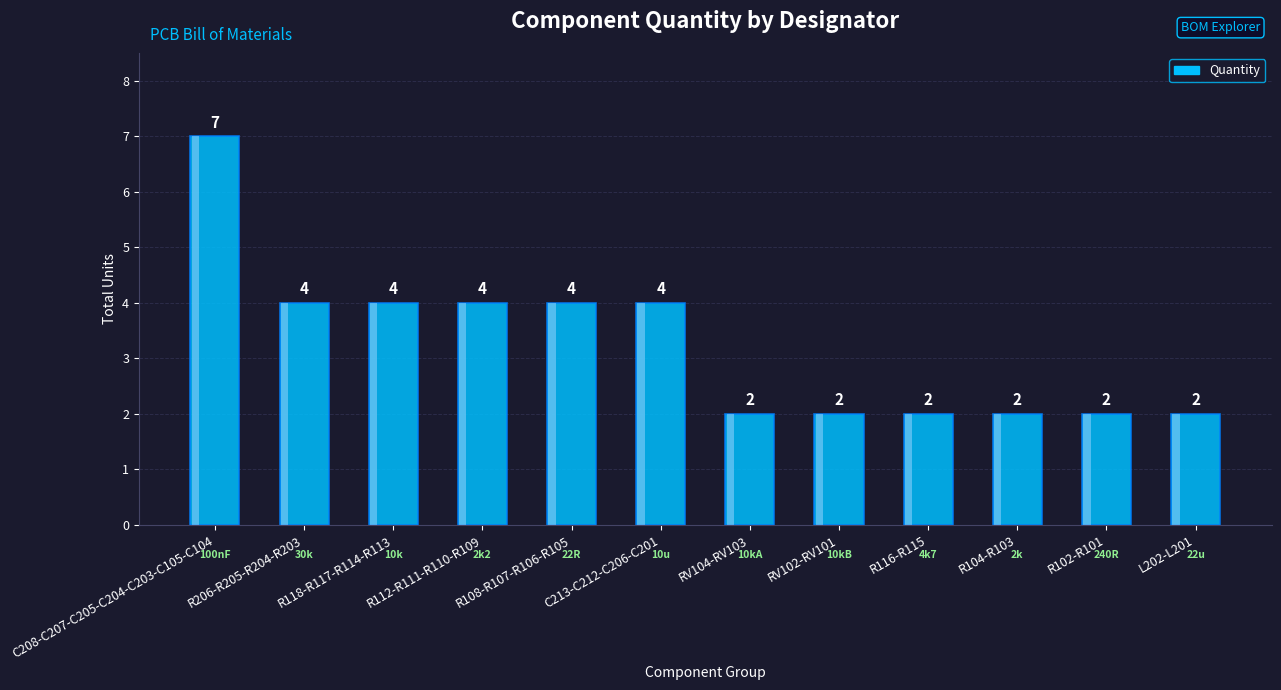

Which label corresponds to the smallest value in the chart?

RV104-RV103